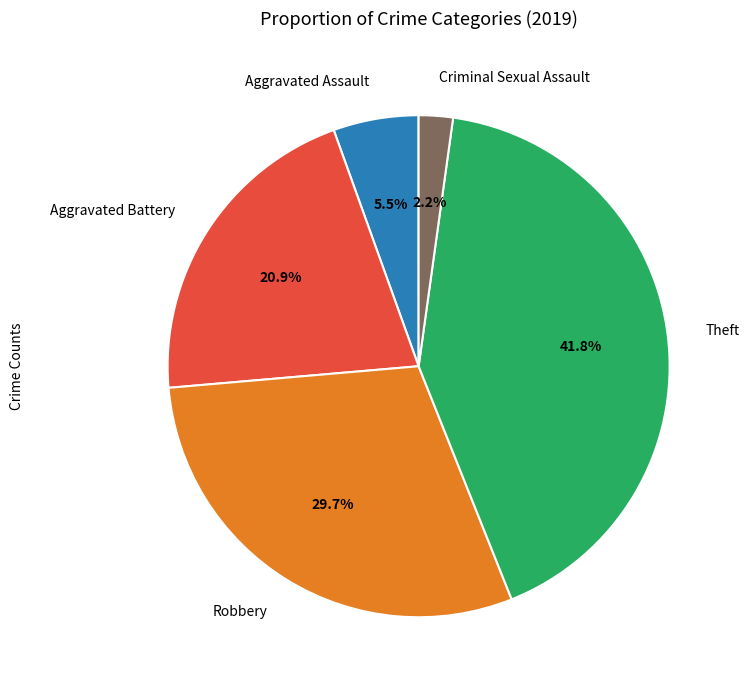

Is it true that Robbery is 15% of the pie?

False